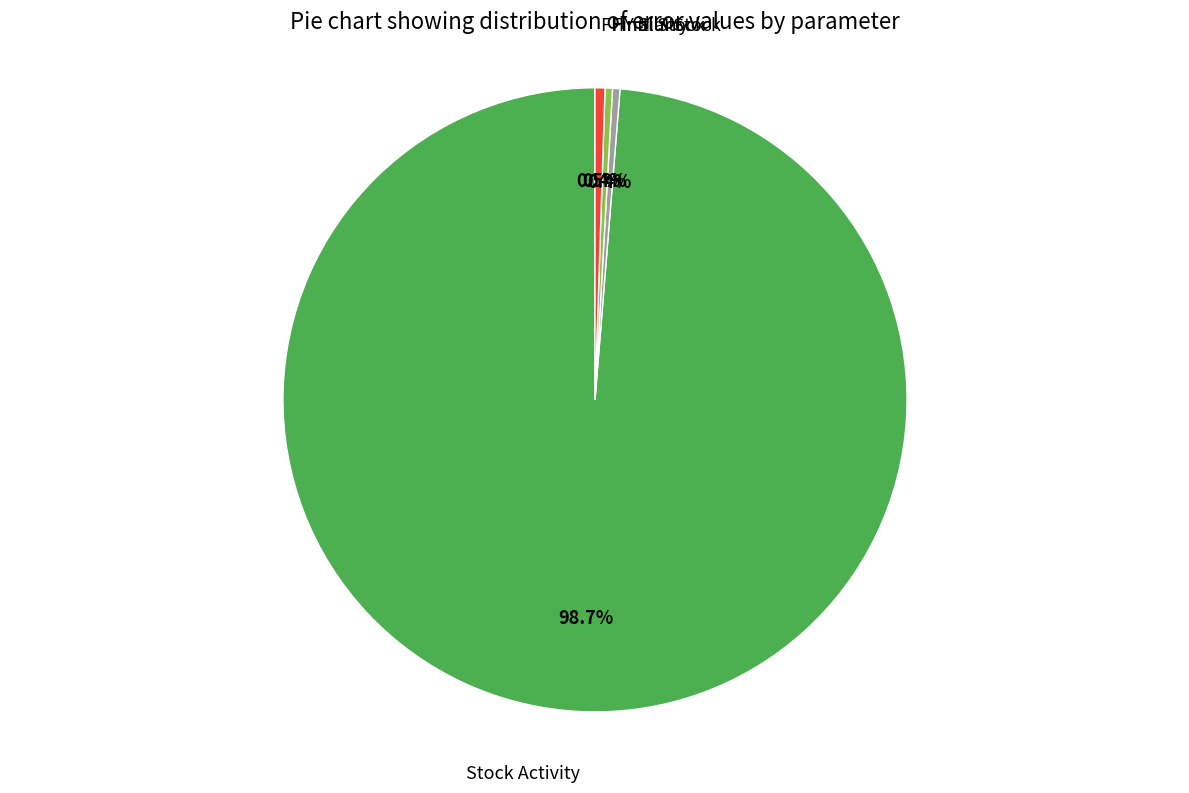

True or false: Final Stock accounts for 0% of the total.

True